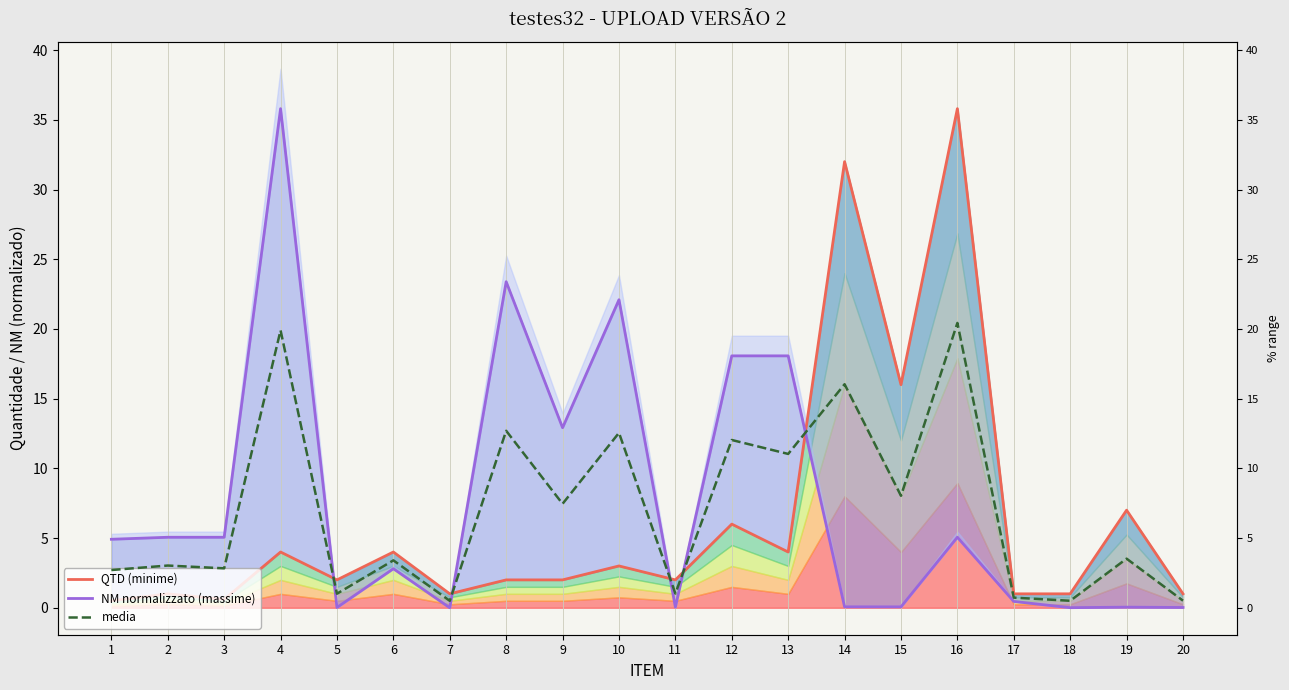

Which series has the largest total across all categories?

NM normalizzato (massime)